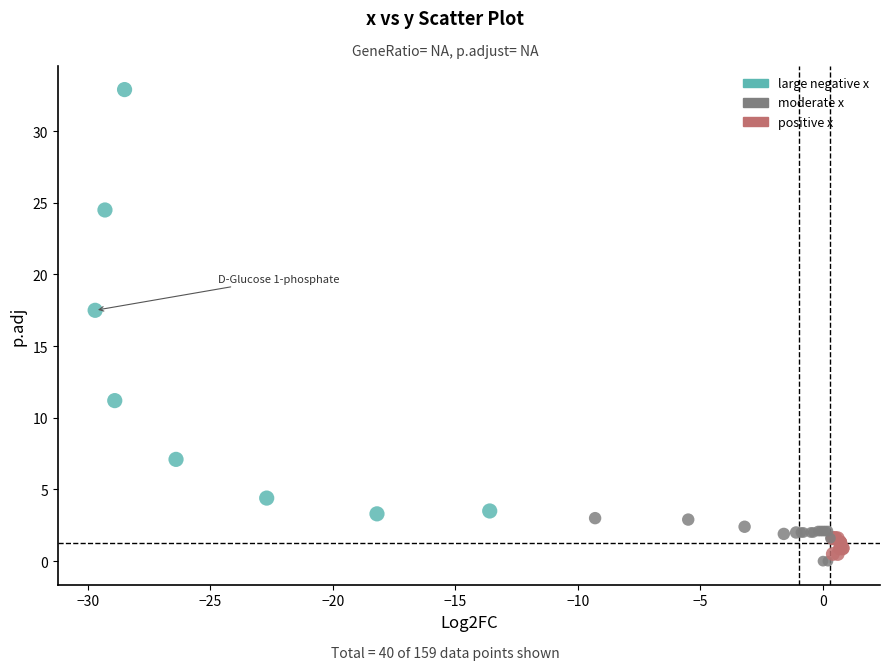

What Y value in the scatter plot is closest to 16?

17.5